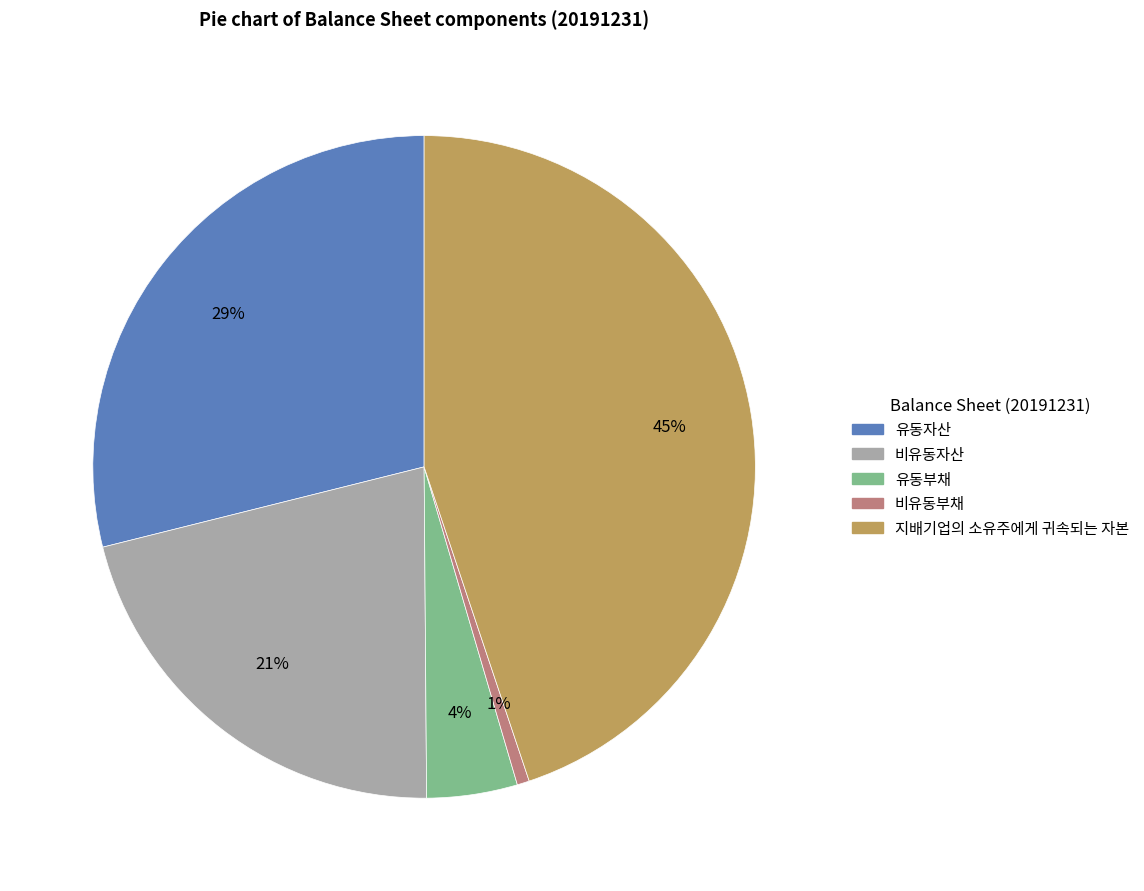

What percentage is the 지배기업의 소유주에게 귀속되는 자본 slice, to the nearest percent?

45%